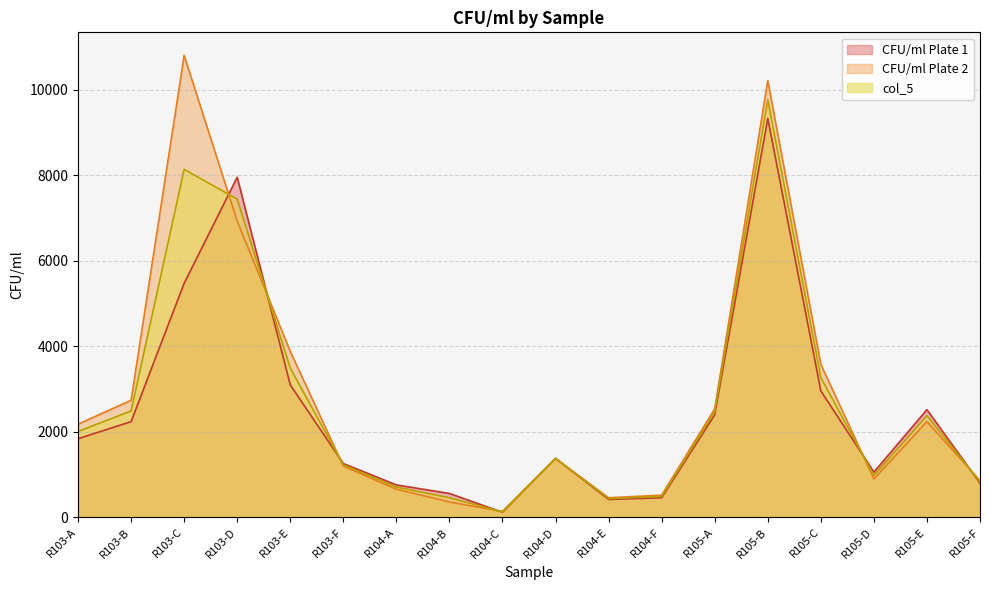

At R105-C, list the series in order from smallest to largest.

CFU/ml Plate 1, col_5, CFU/ml Plate 2